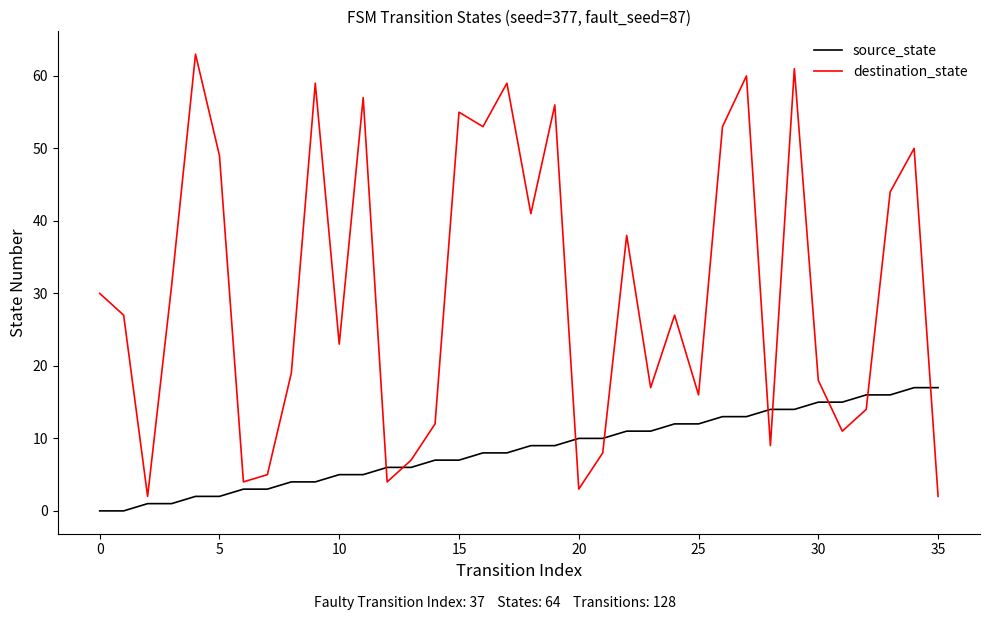

What is the highest value of the destination_state series?

63